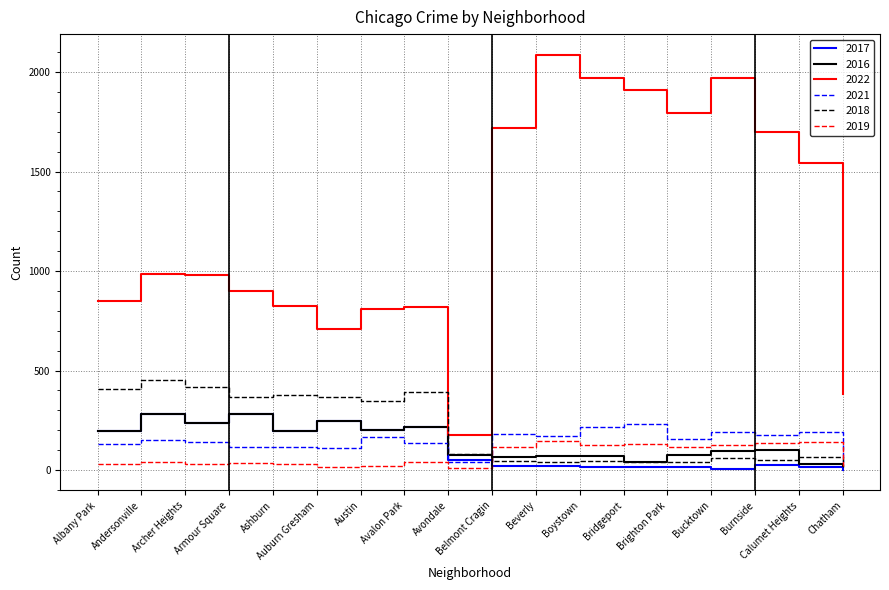

Which series has the largest range (max minus min)?

2022